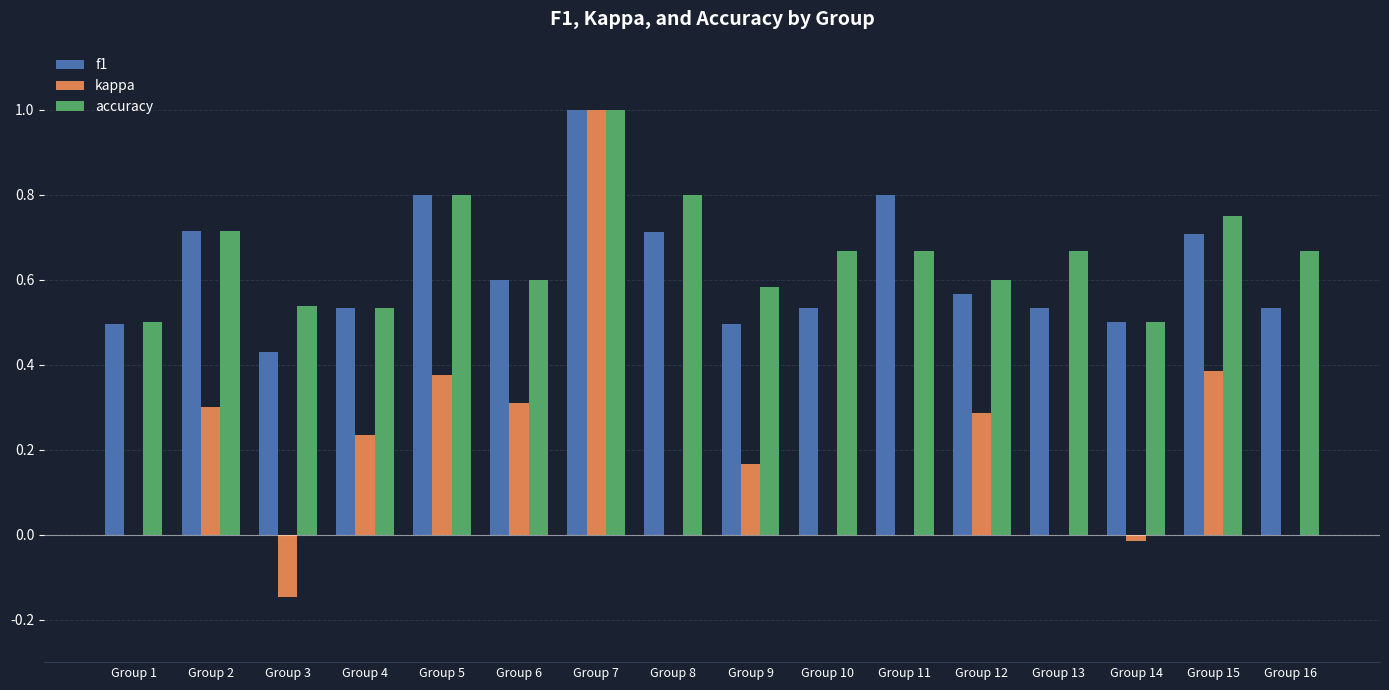

Which series changed the most between Group 4 and Group 7?

kappa